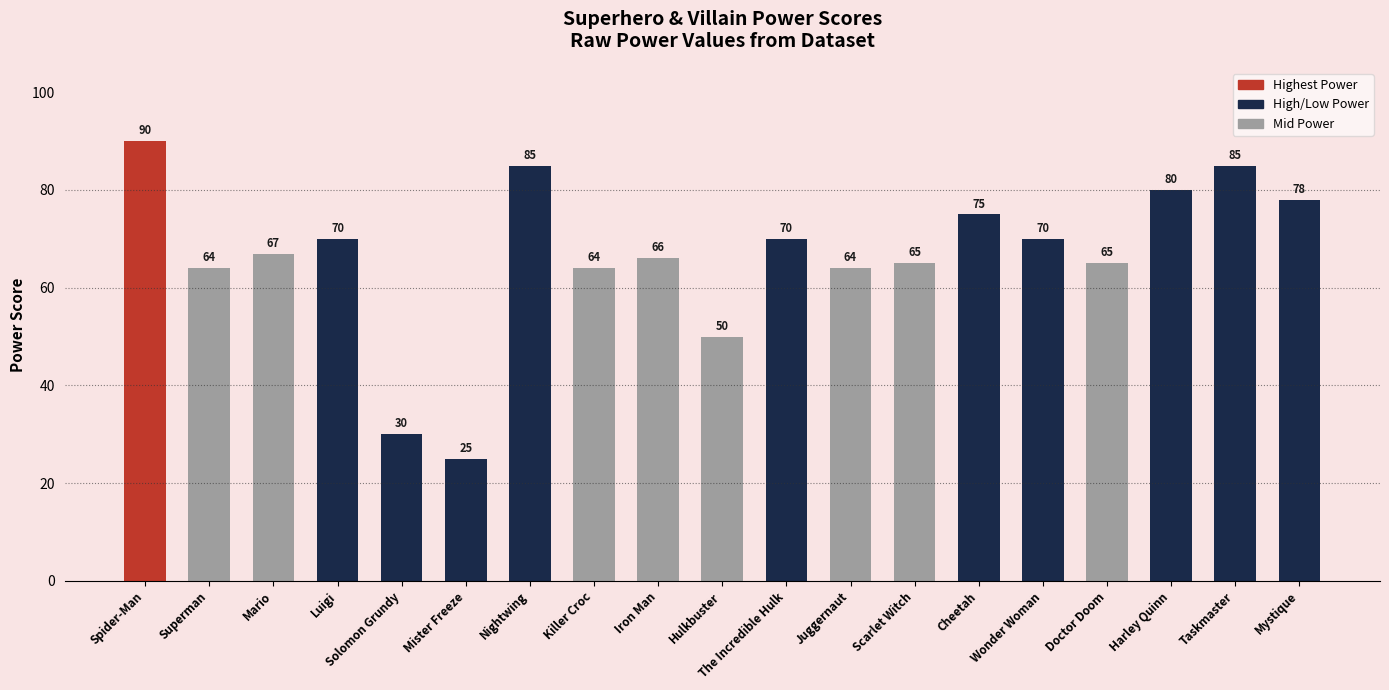

What is the label of the 18th bar from the right?

Superman